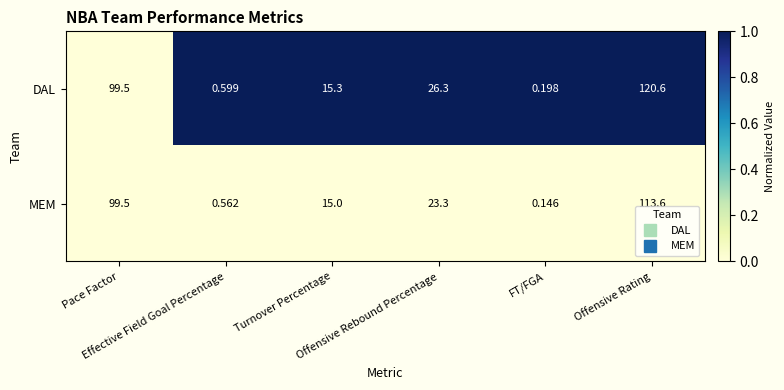

Which series has the largest total across all categories?

DAL